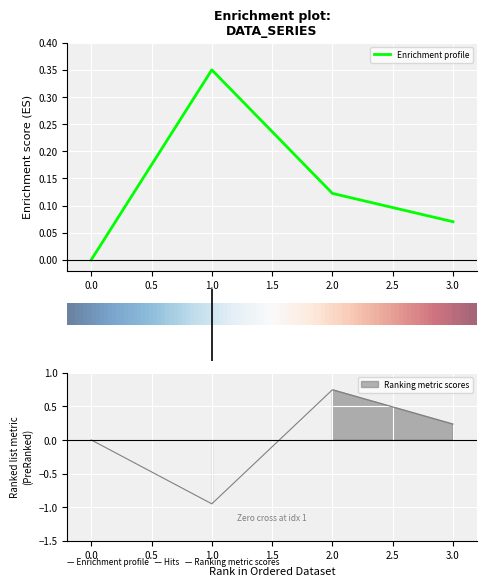

True or false: Enrichment profile has a value of -0.2 at 0.0.

False